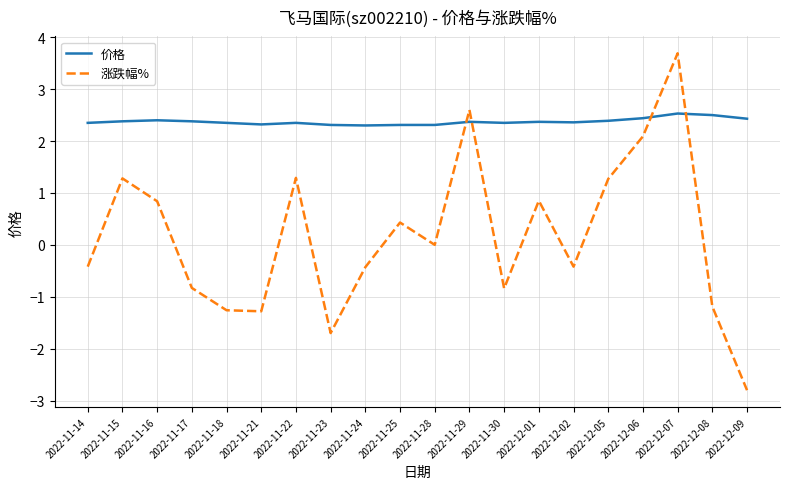

Read the 价格 value at 2022-11-25.

2.3